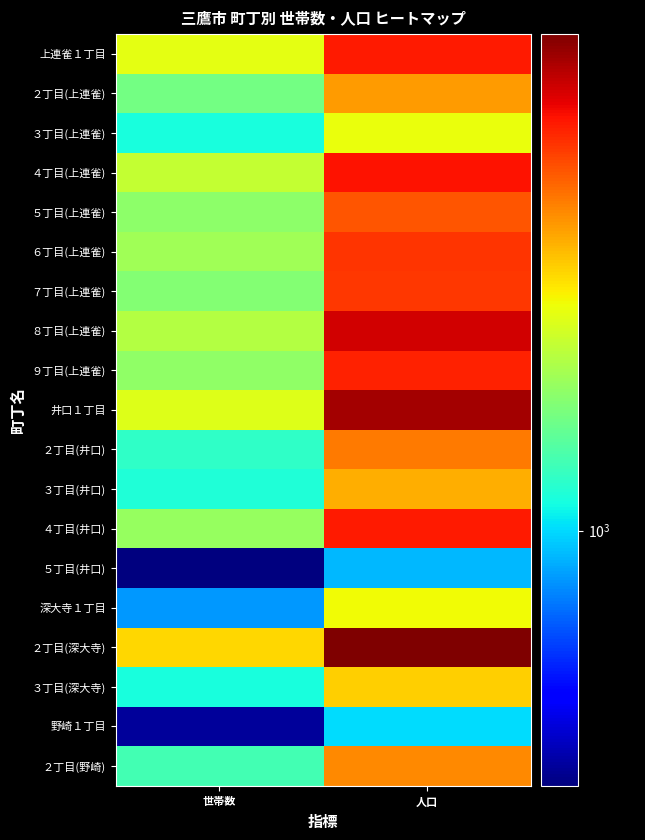

Which category has the highest value across all series?

人口